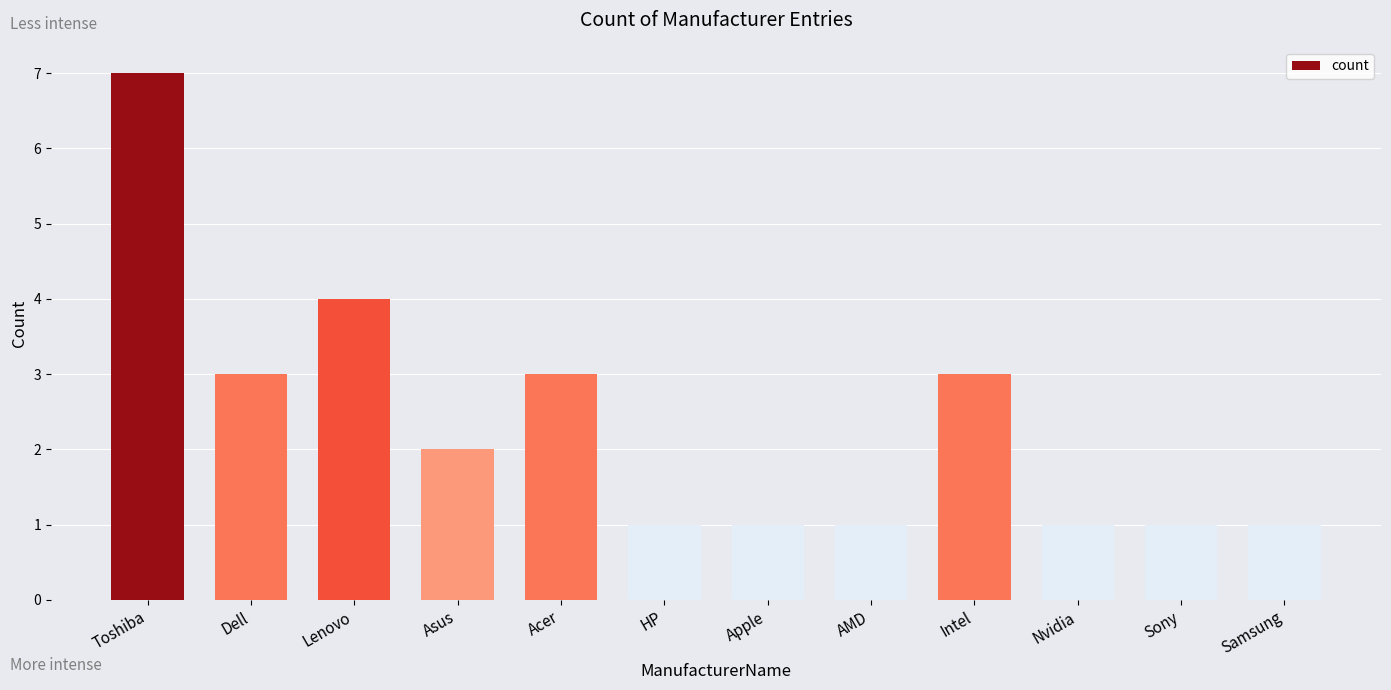

Approximately how many times larger is the value at Nvidia compared to Dell?

0.3